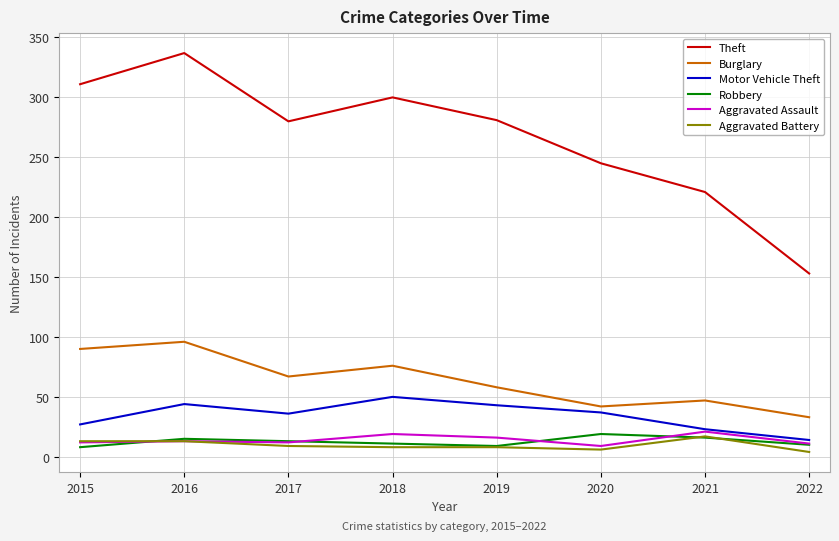

Read the Theft value at 2019, to the nearest 50.

300